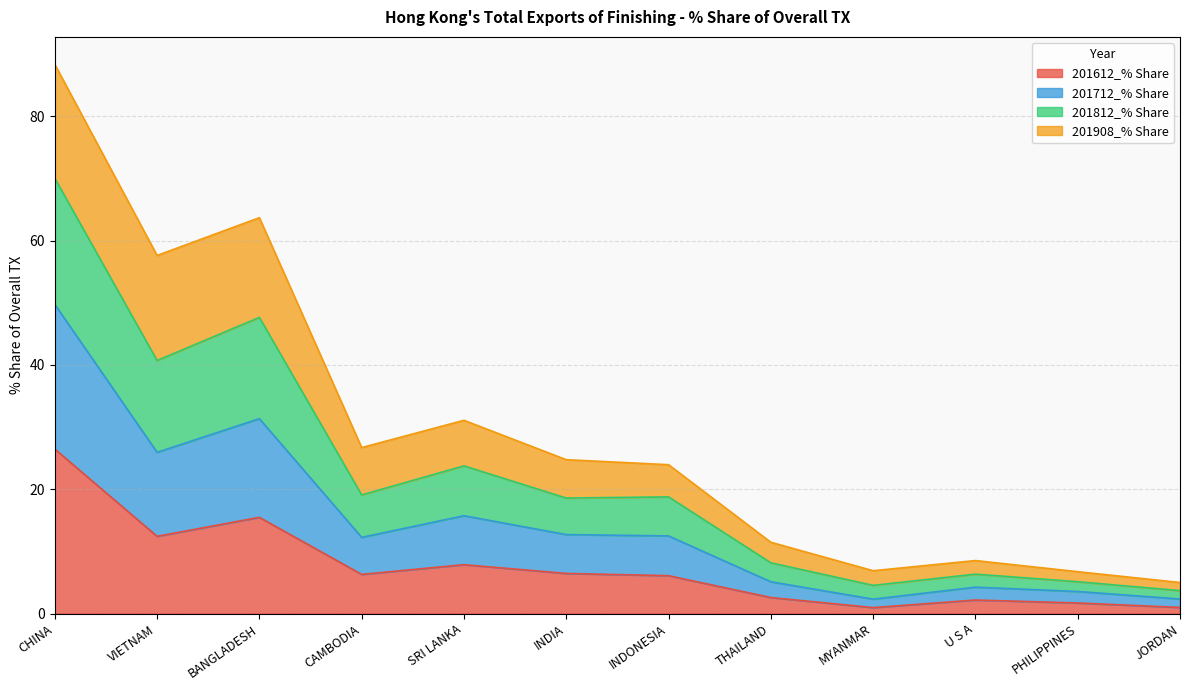

Where is the first local minimum for 201612_% Share?

VIETNAM